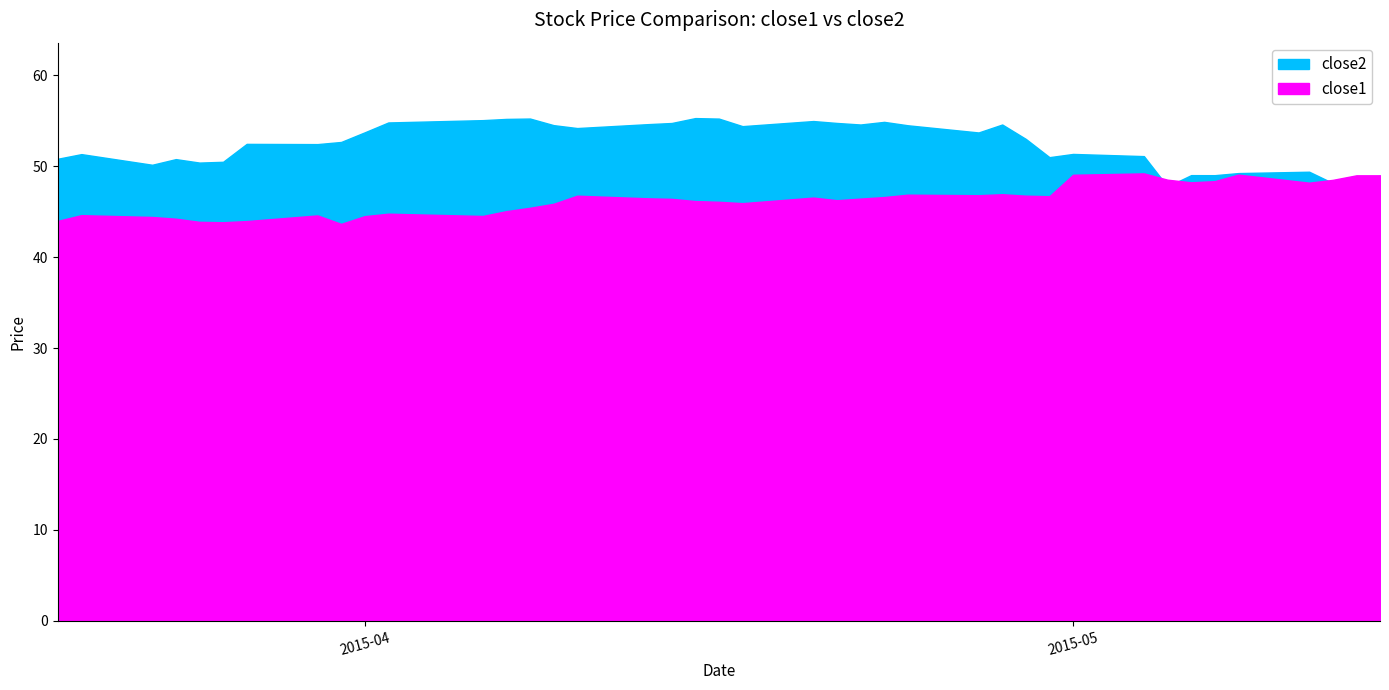

What is the difference between the close2 values at 2015-03-26 and 2015-05-14?

1.5